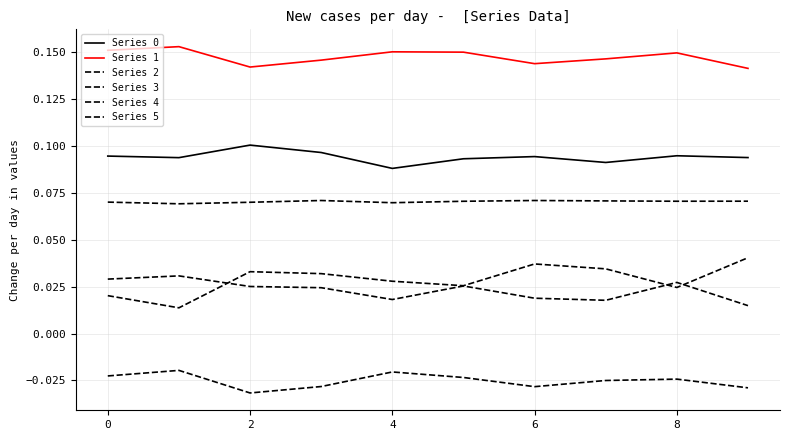

How many lines are shown in the chart?

6